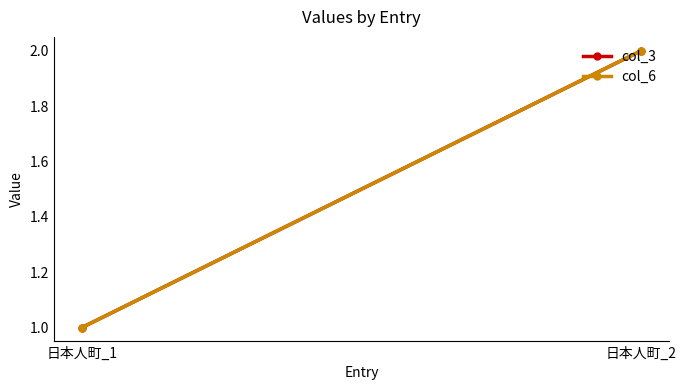

What is the total value across all series at 日本人町_2?

4